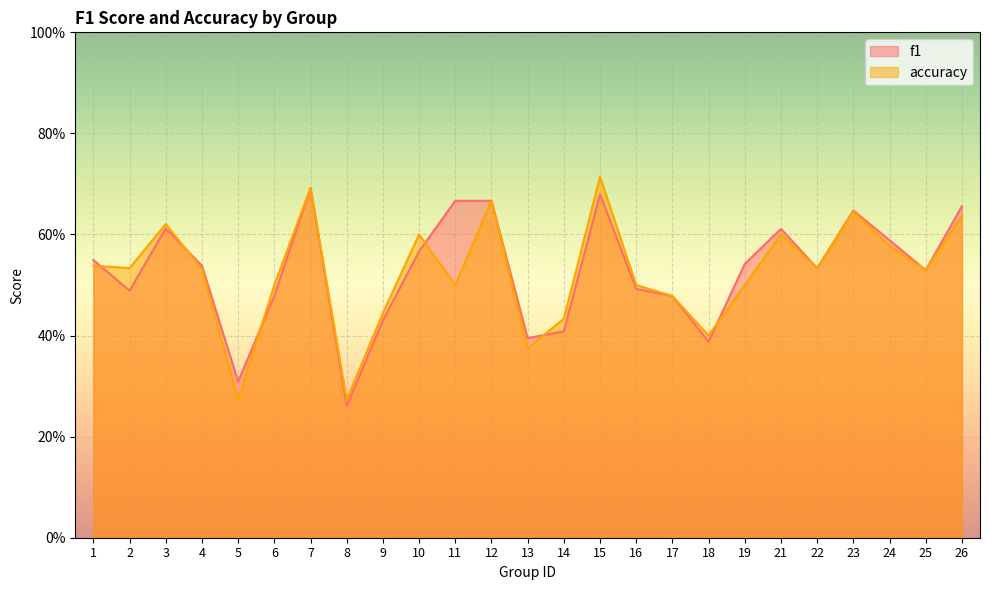

Is it true that f1 equals 1.2 at 12?

False